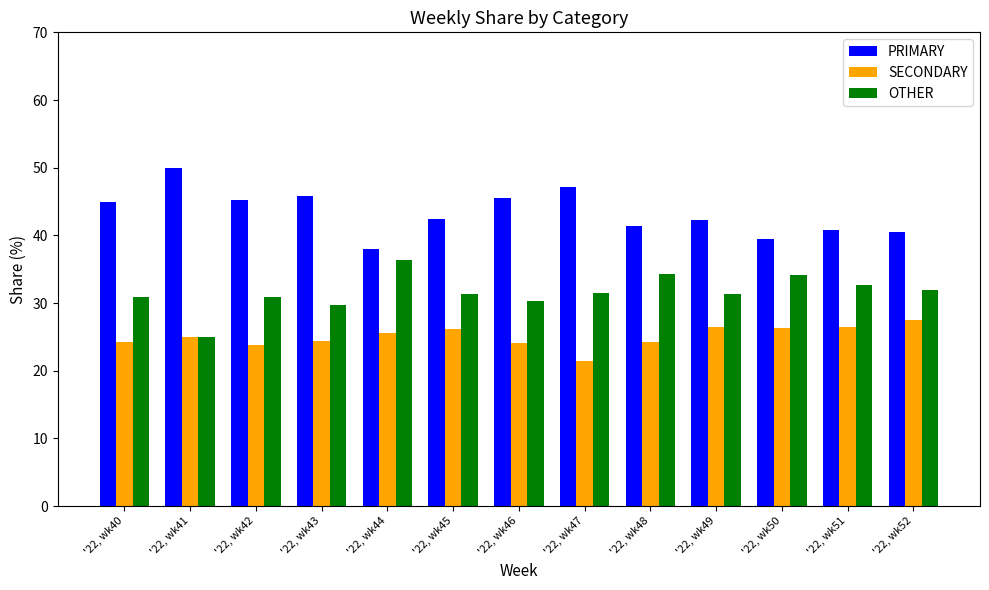

What is the difference between the highest and lowest values at '22, wk41?

25.0